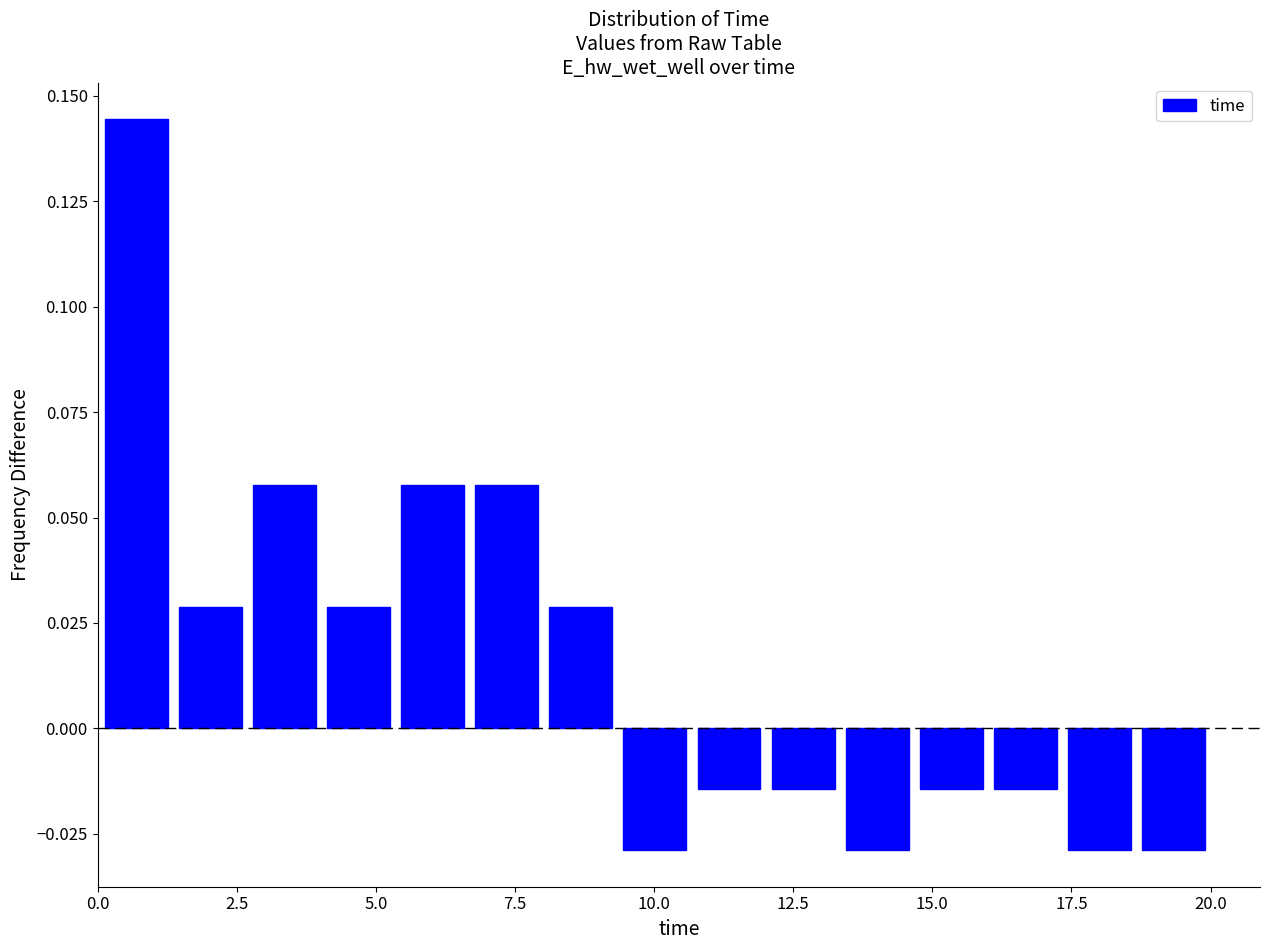

Around what value on the x-axis is the tallest bar? Give the approximate position of its centre, as read against the axis.

0.5